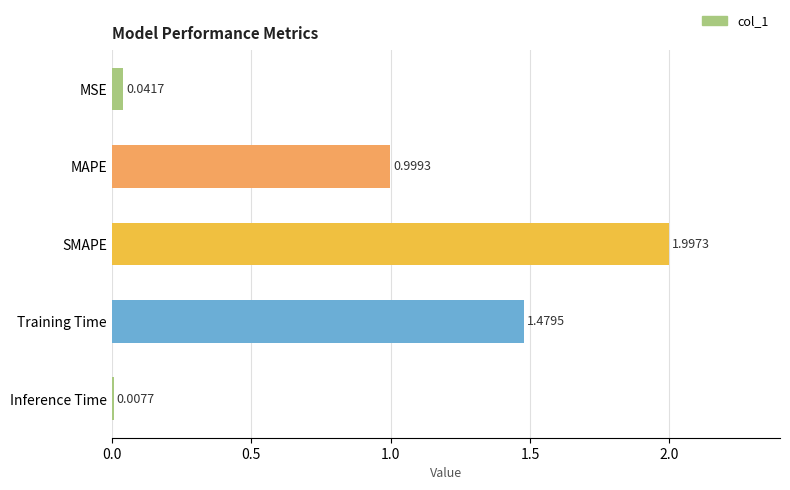

What is the label of the 2nd bar from the bottom?

Training Time